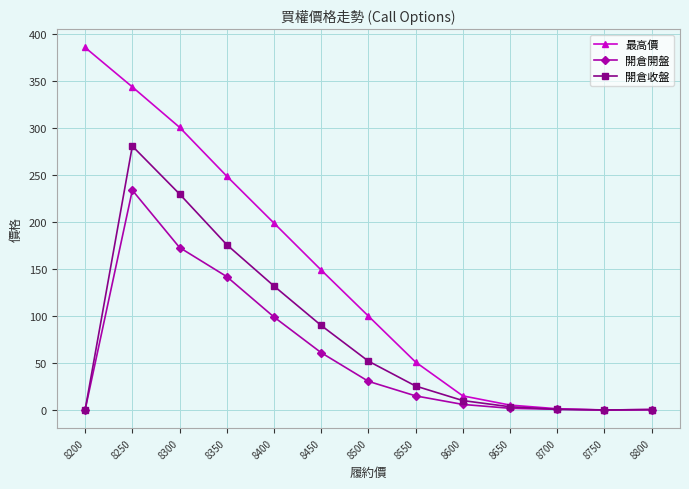

Between 8250 and 8300, which series saw the biggest shift?

開倉開盤